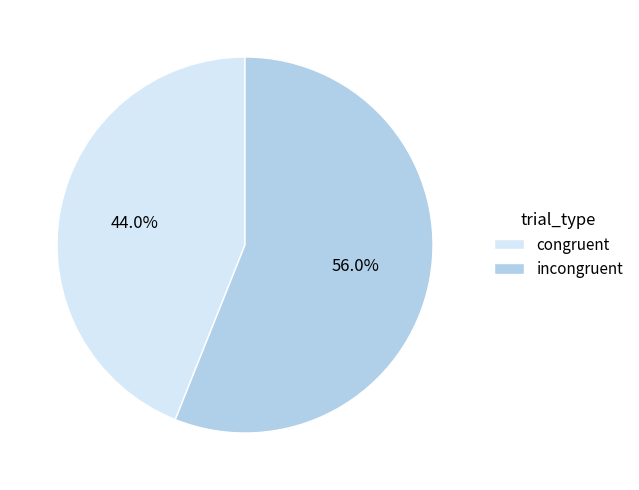

Rank the categories by value from lowest to highest.

congruent, incongruent